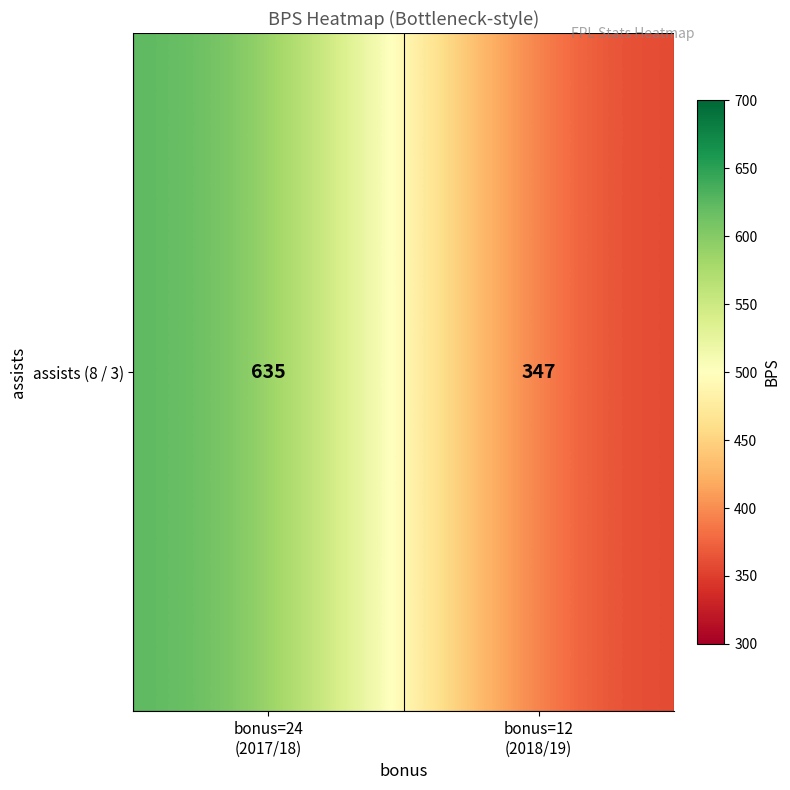

The chart shows a value of 635 at bonus=24
(2017/18). True or false?

True